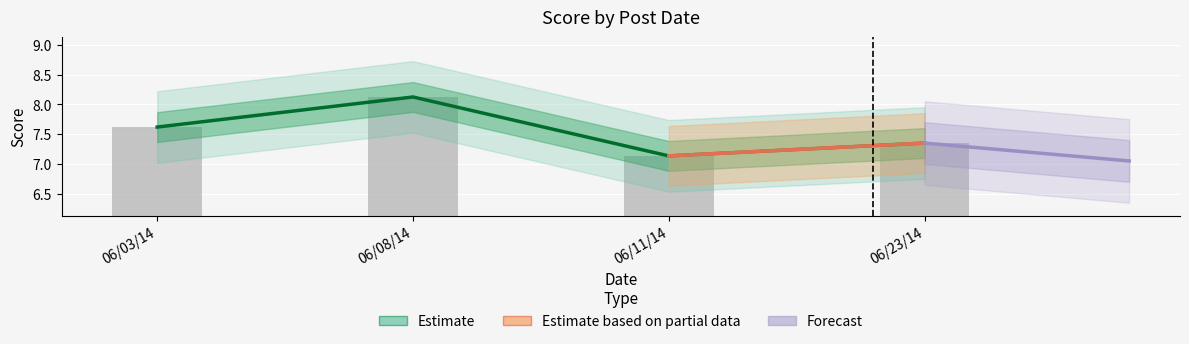

At which category does the chart reach its peak across all series?

06/08/14